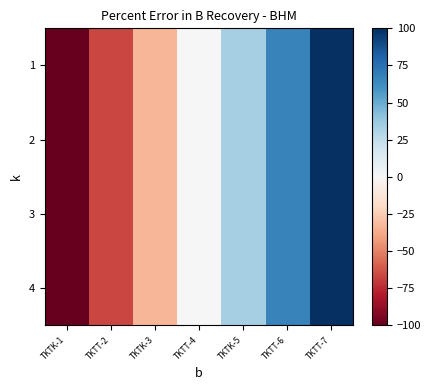

What is the total value across all series at TKTK-3?

-133.3